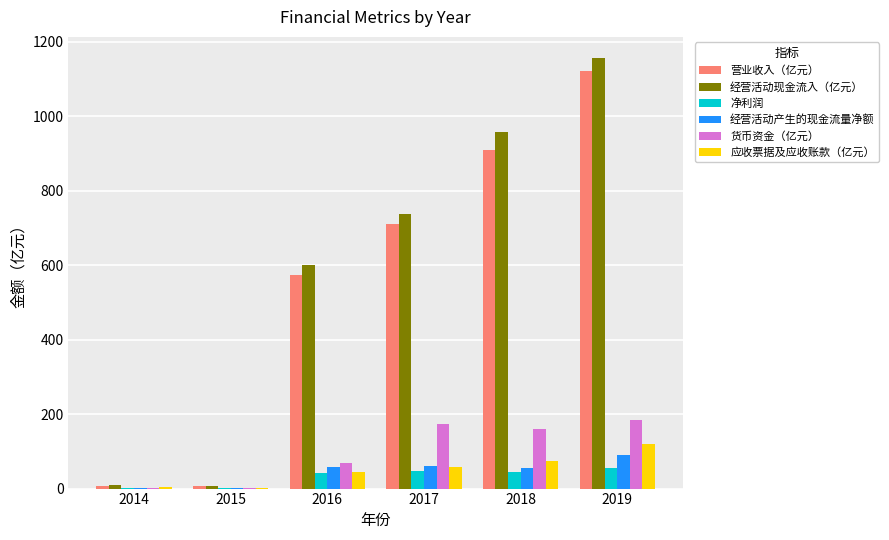

What is the total value across all series at 2017?

1788.1